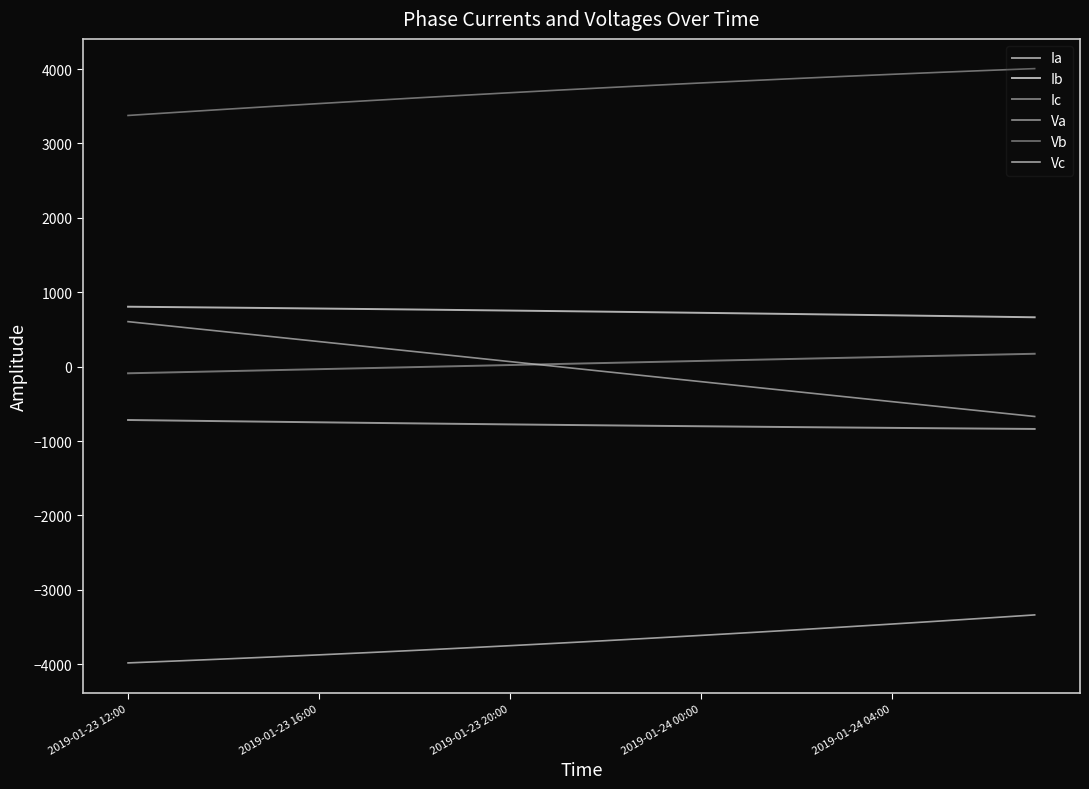

What is the maximum value shown in the chart?

4005.4